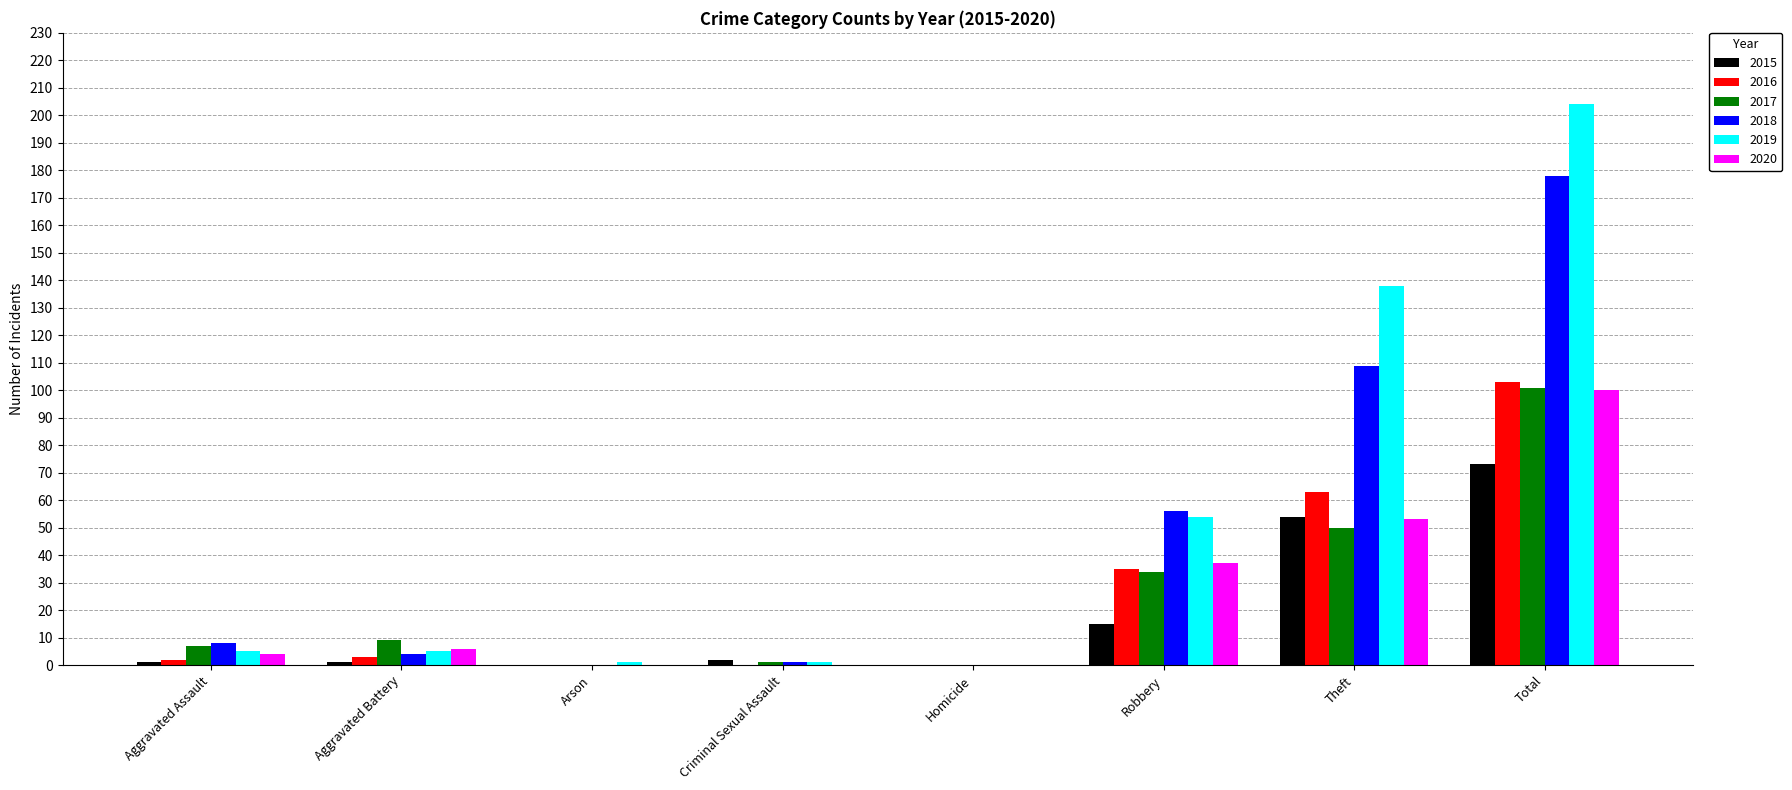

Reading left to right, list all the values displayed in this chart.

2015: 1	1	0	2	0	15	54	73
2016: 2	3	0	0	0	35	63	103
2017: 7	9	0	1	0	34	50	101
2018: 8	4	0	1	0	56	109	178
2019: 5	5	1	1	0	54	138	204
2020: 4	6	0	0	0	37	53	100